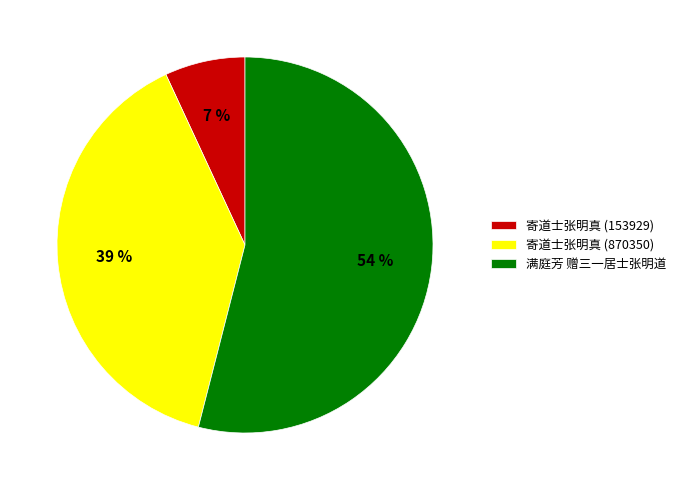

How many segments does this pie chart have?

3